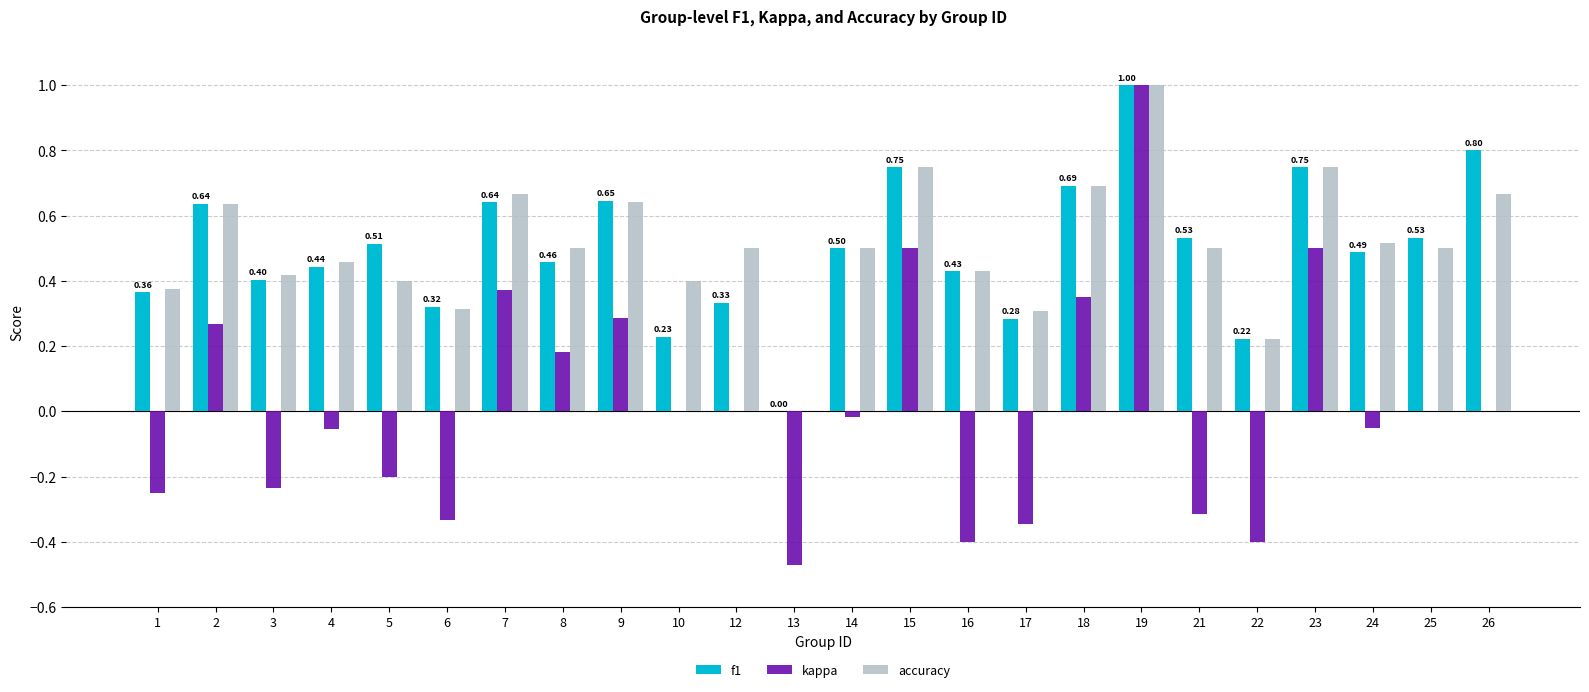

Which series changed the most between 2 and 25?

kappa